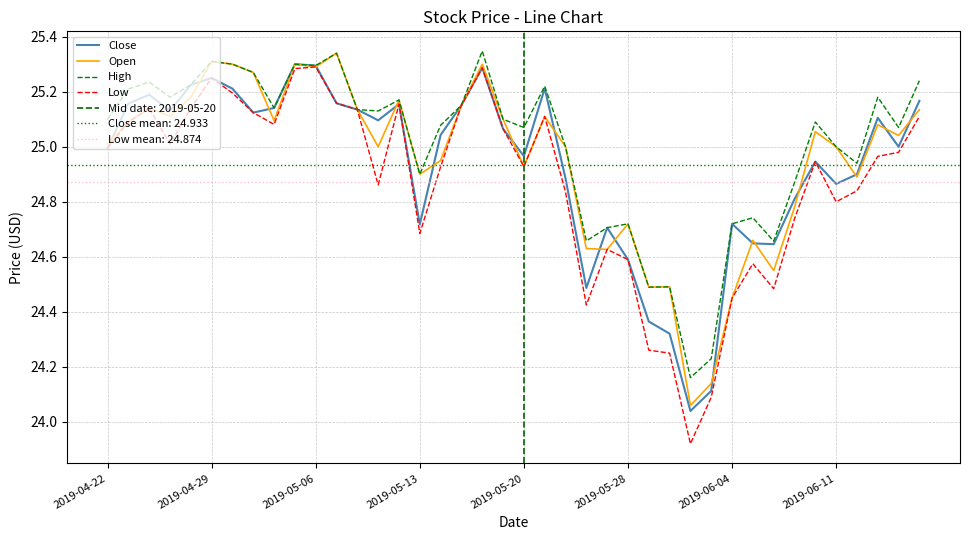

What is the difference between the second highest and minimum values in the Close series?

1.3